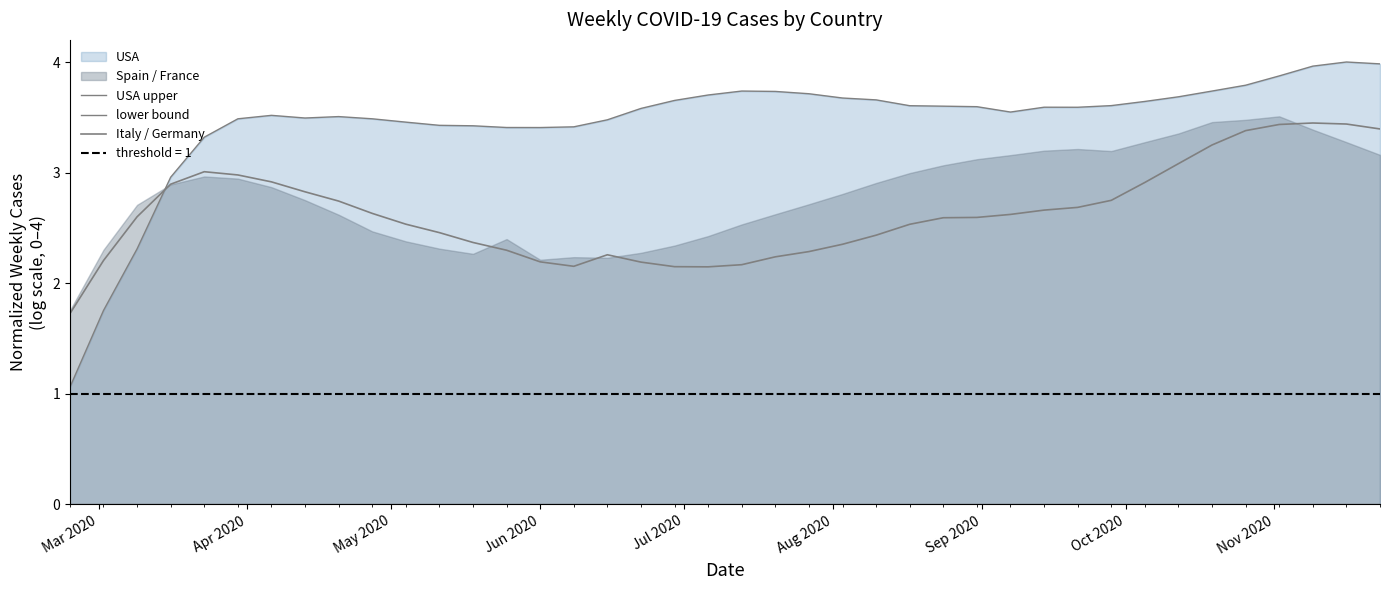

Which series has the widest spread of values?

USA upper